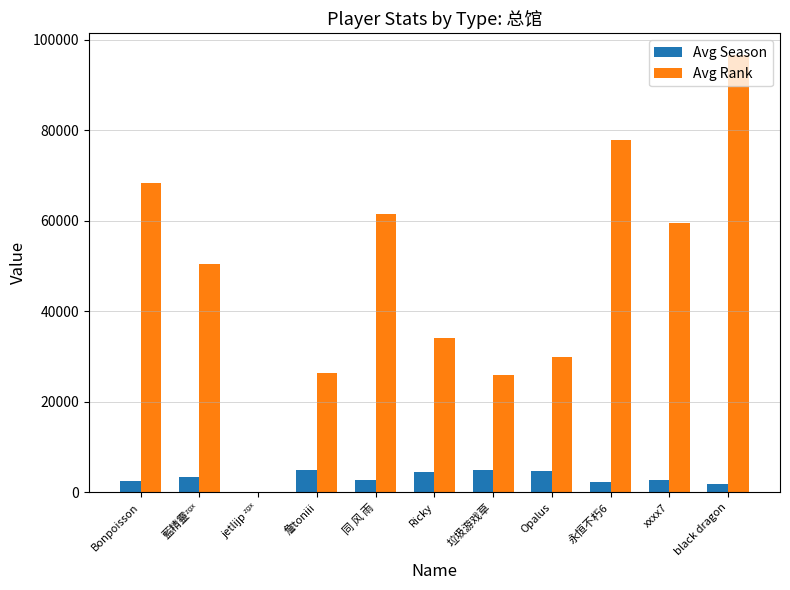

What value does the Avg Season series have at Opalus?

4769